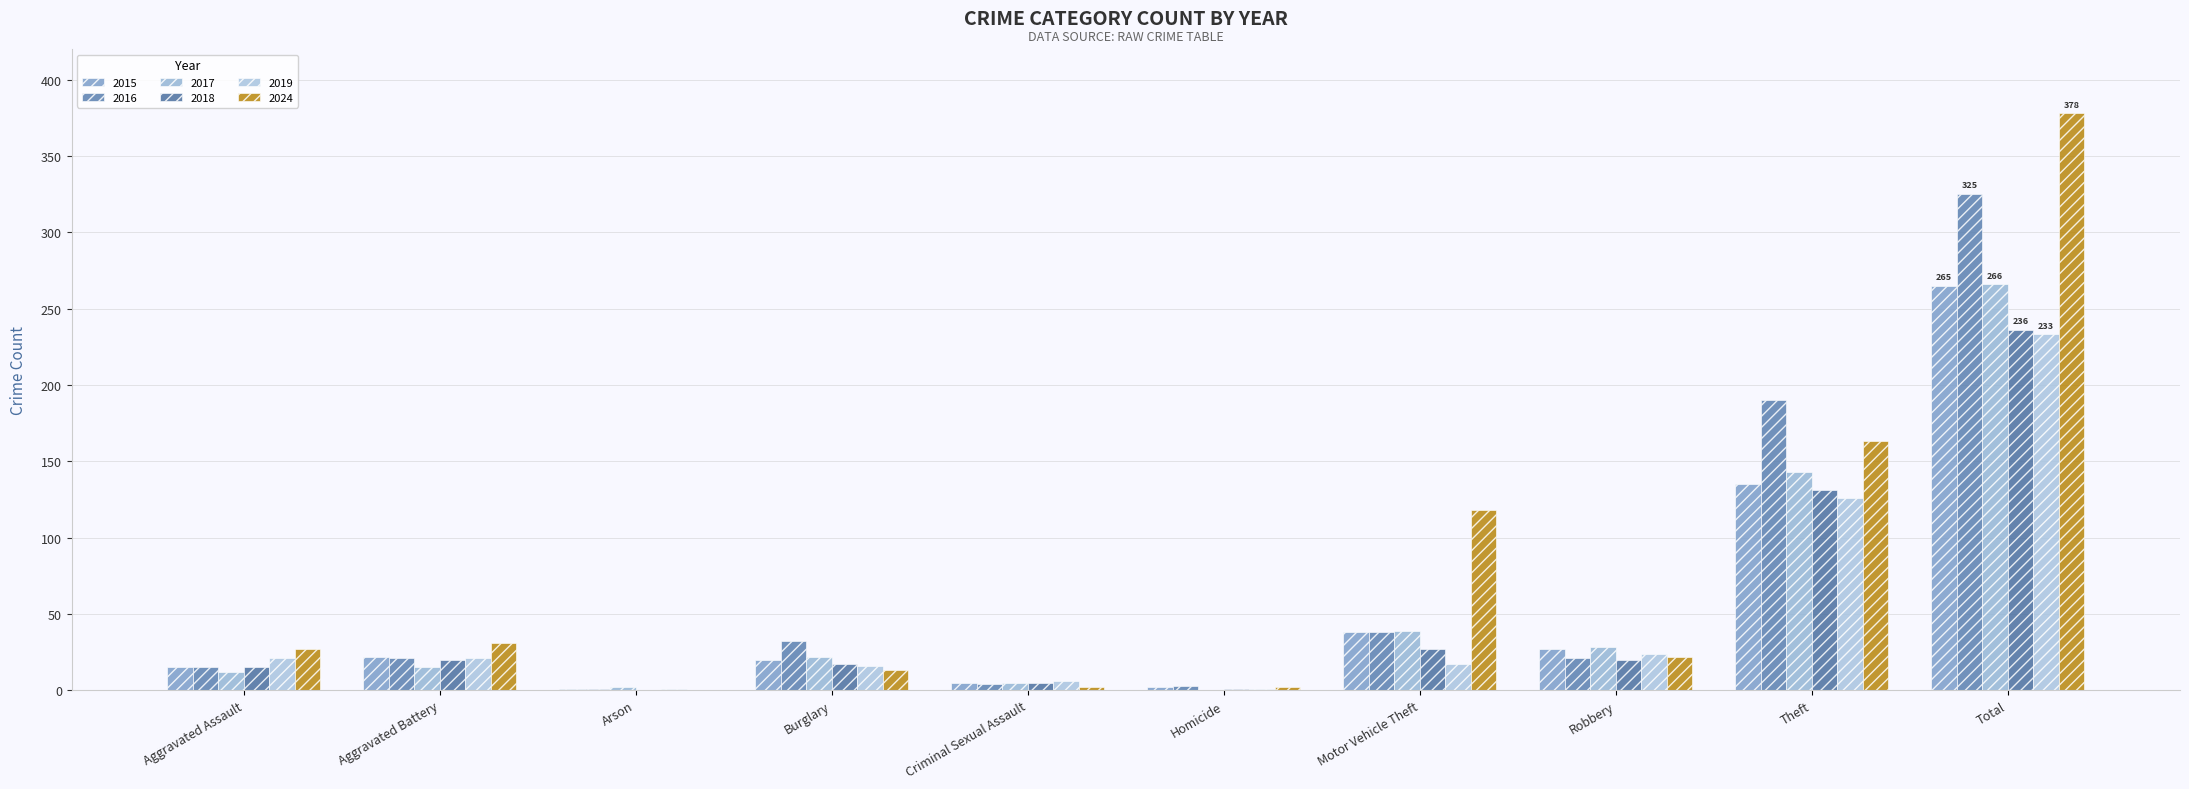

At which category is the sum across all series the highest?

Total